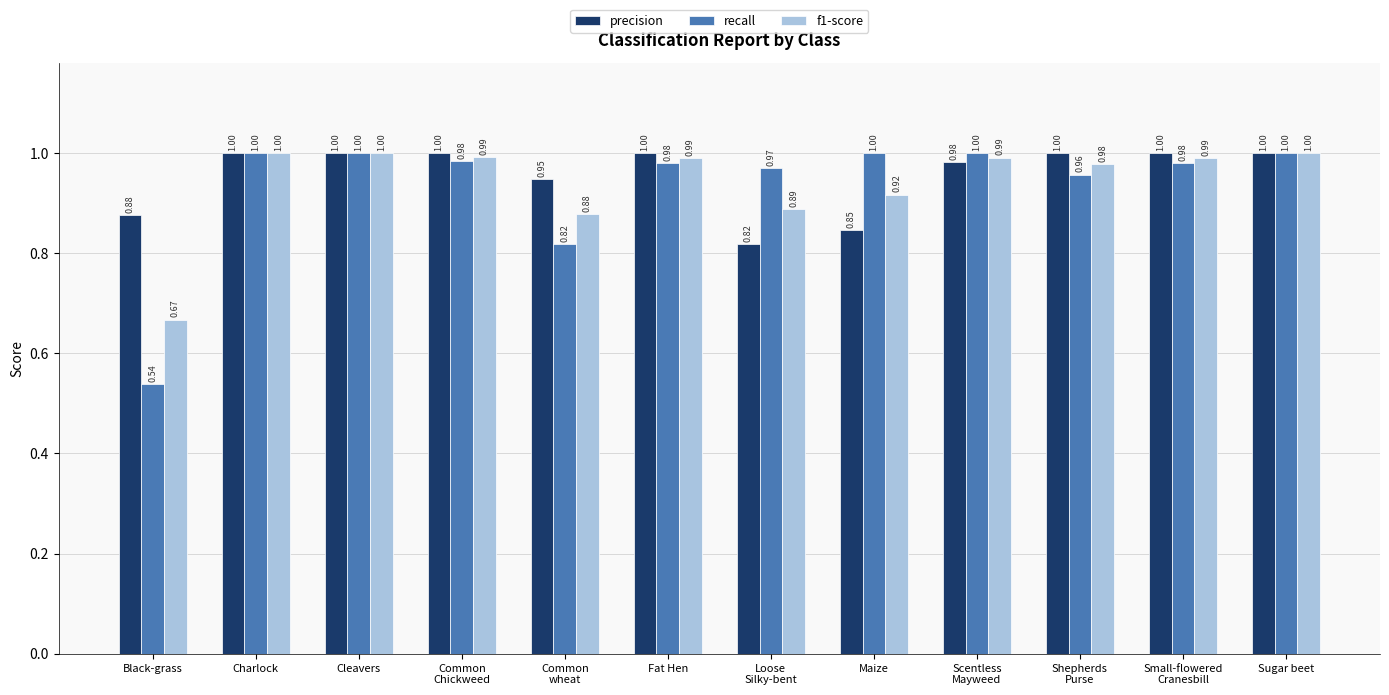

At which label is f1-score closest to 0?

Black-grass